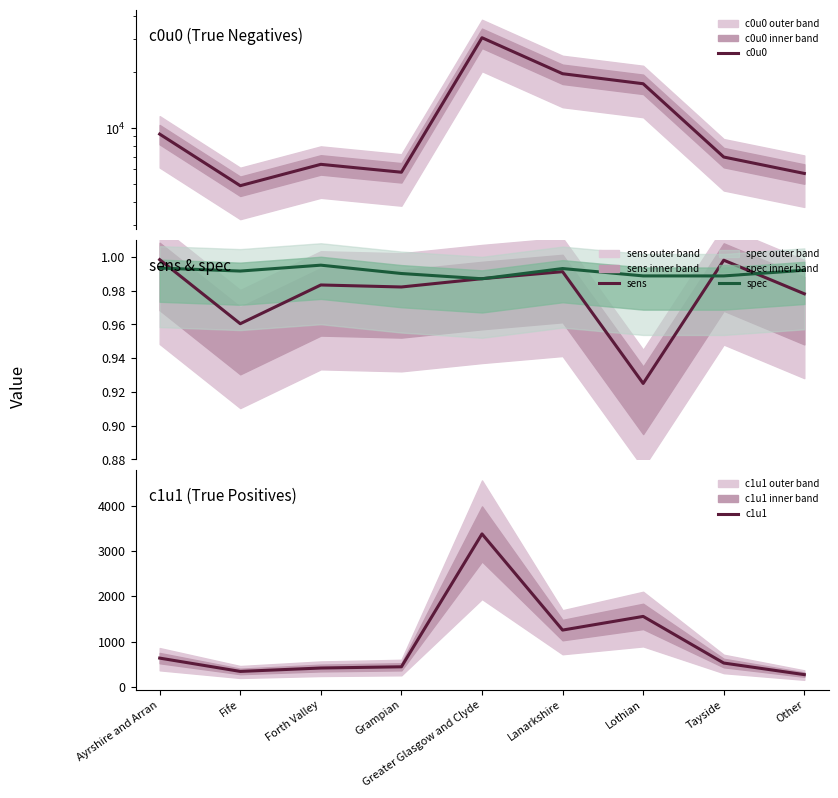

Count the number of categories in the chart.

9